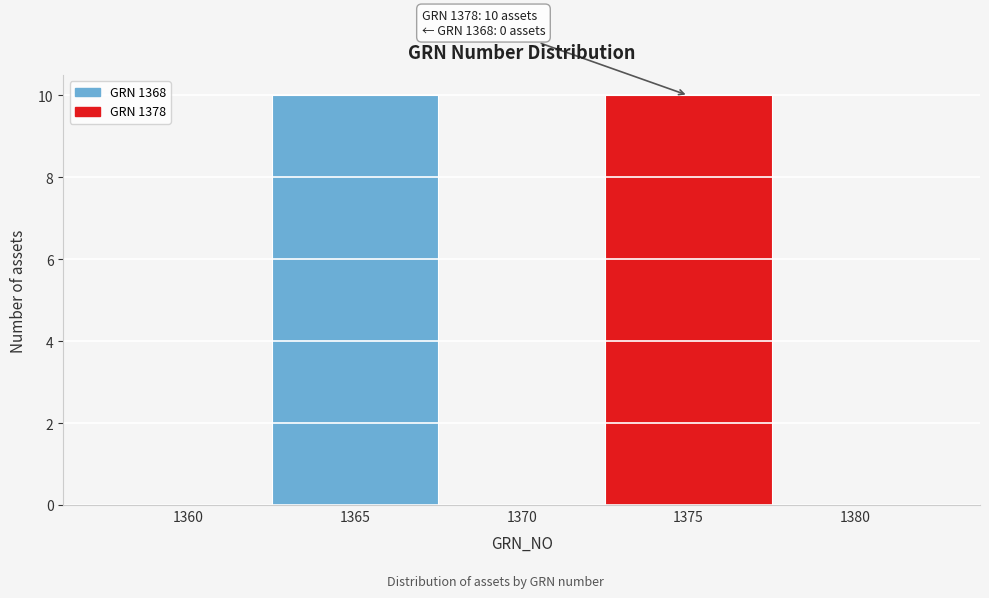

Reading left to right, transcribe all the data shown in this chart.

1360=0	1365=10	1370=0	1375=10	1380=0